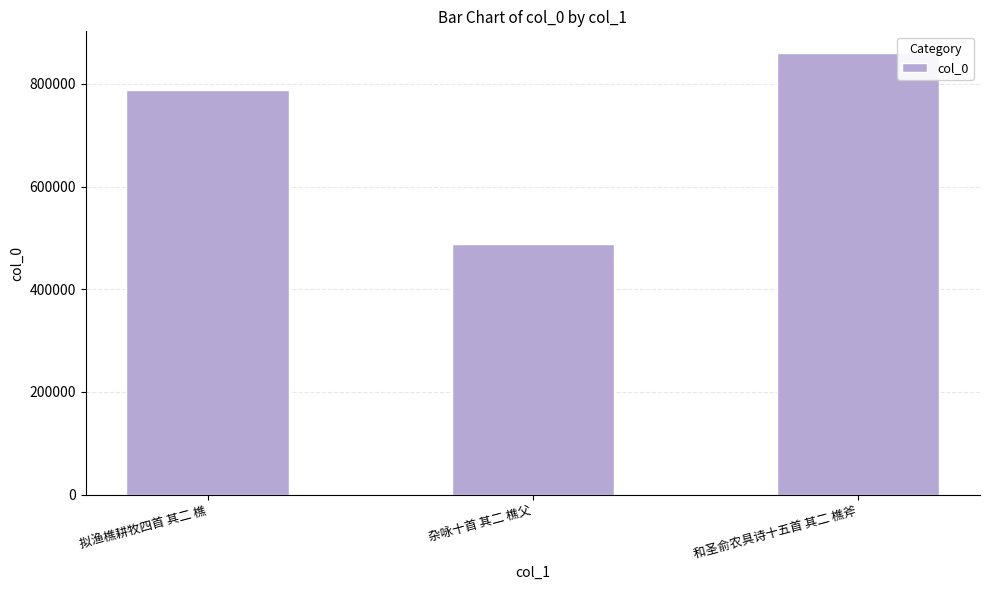

Is it true that the value at 杂咏十首 其二 樵父 is 221949?

False